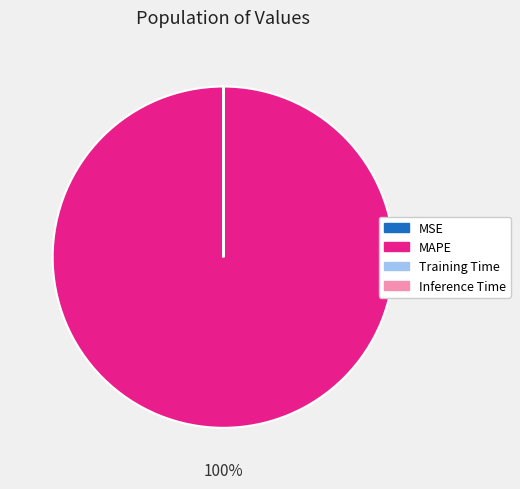

Which category accounts for the majority?

MAPE